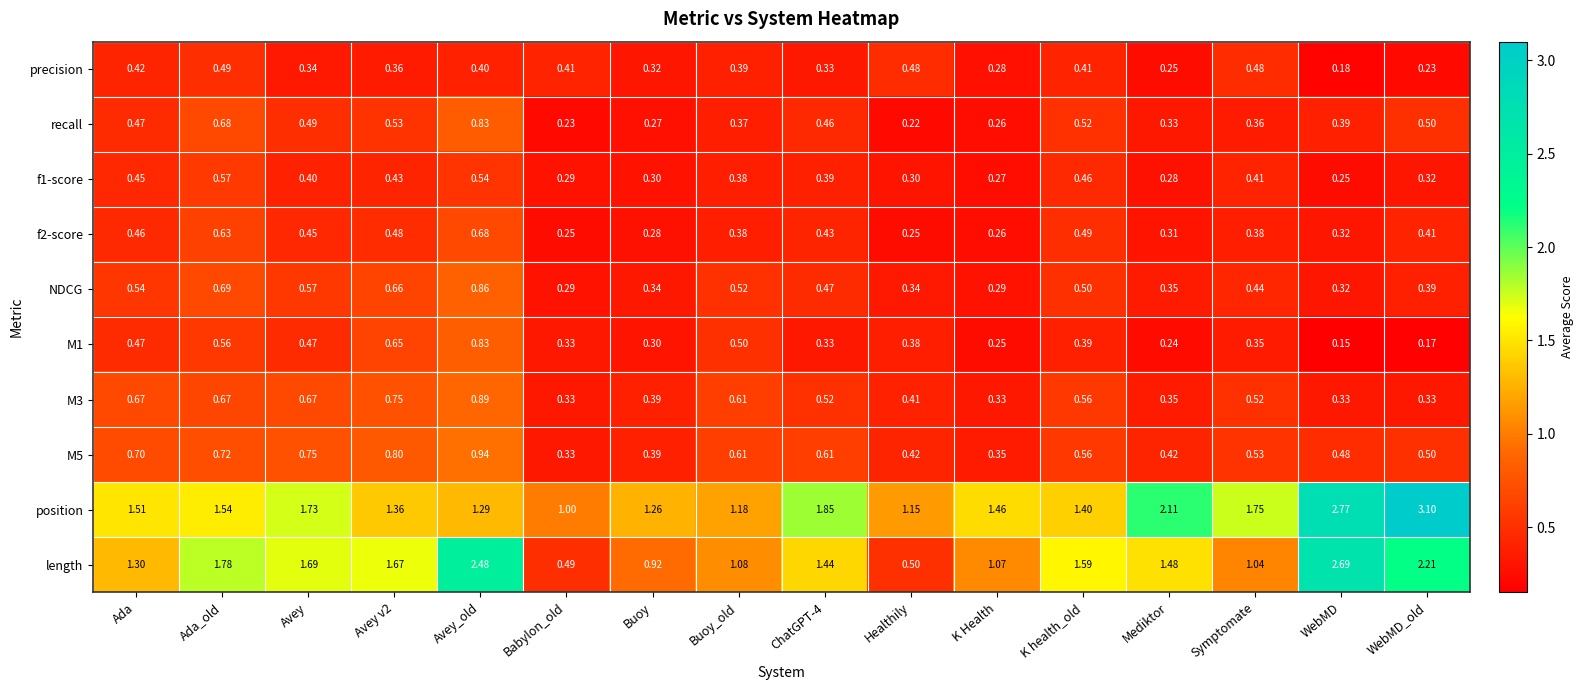

At which category is the sum across all series the highest?

Avey_old